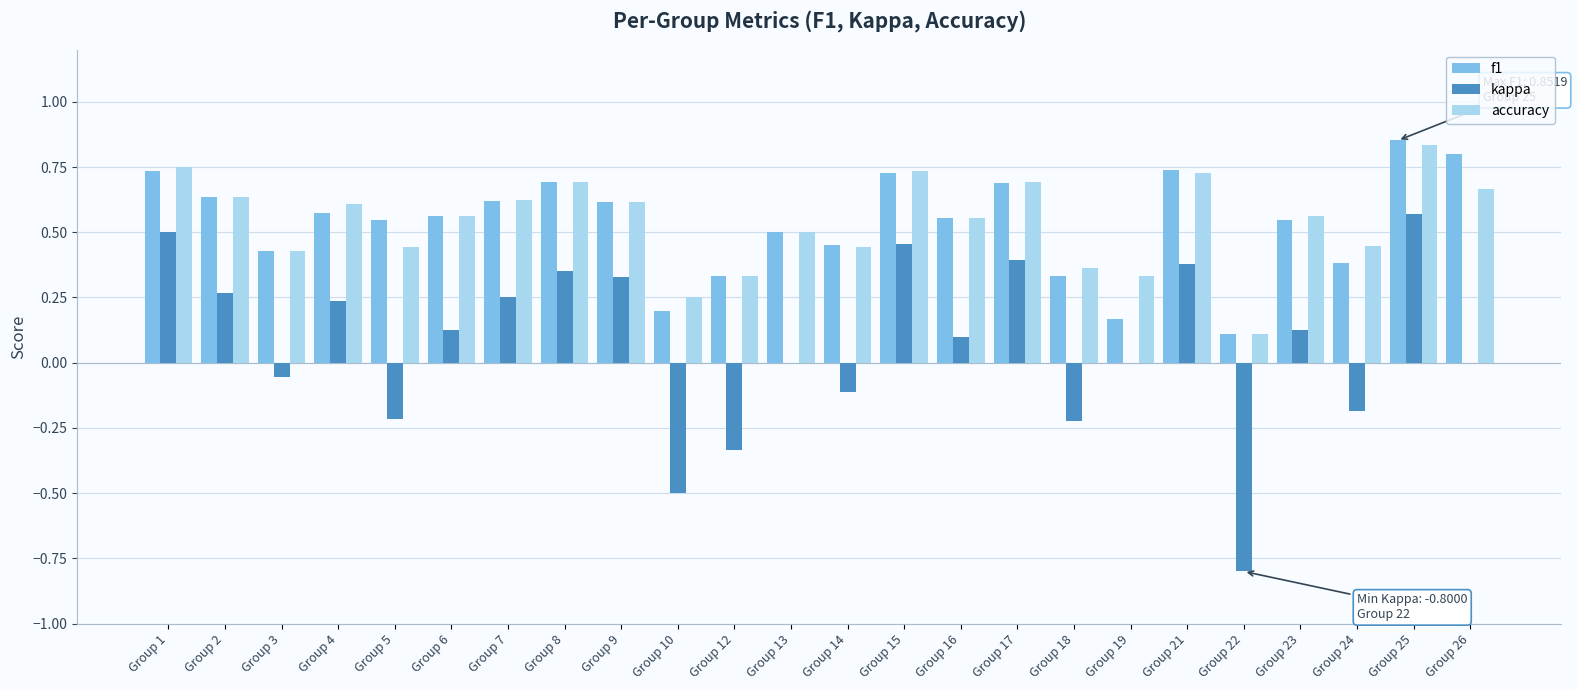

Where is f1 nearest to the value 0?

Group 22